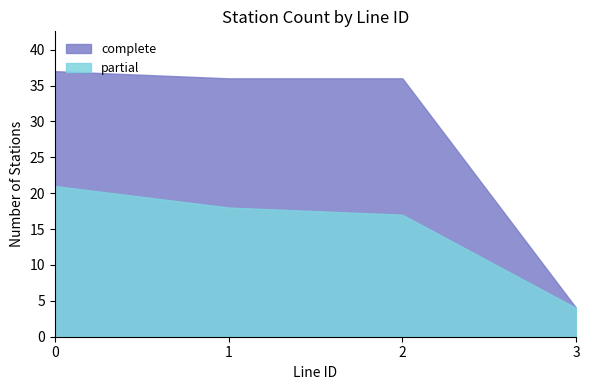

Reading right to left, what are all the values shown in this chart?

complete: 4	36	36	37
partial: 4	17	18	21